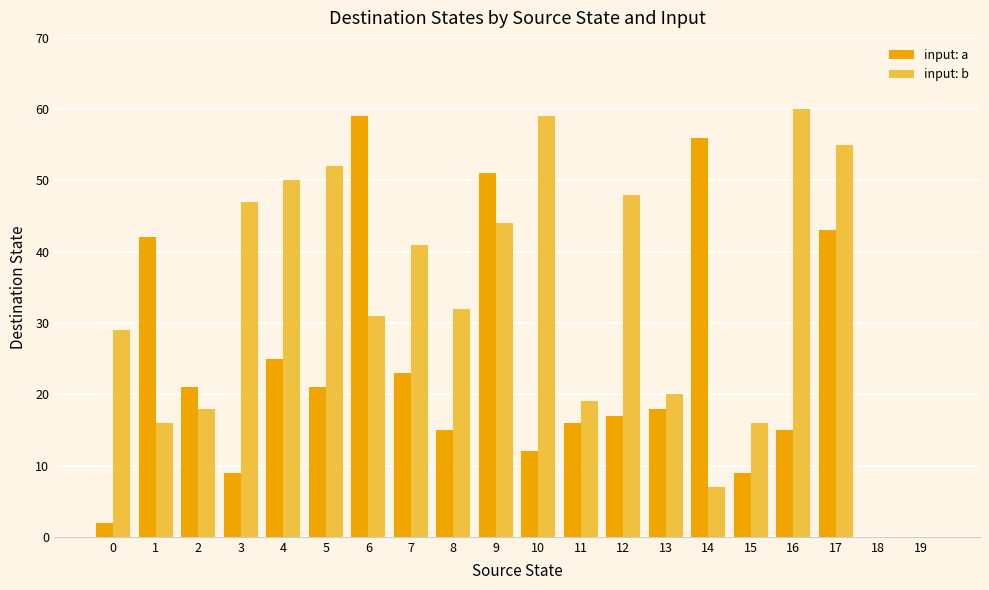

What is the maximum value for input: b?

60